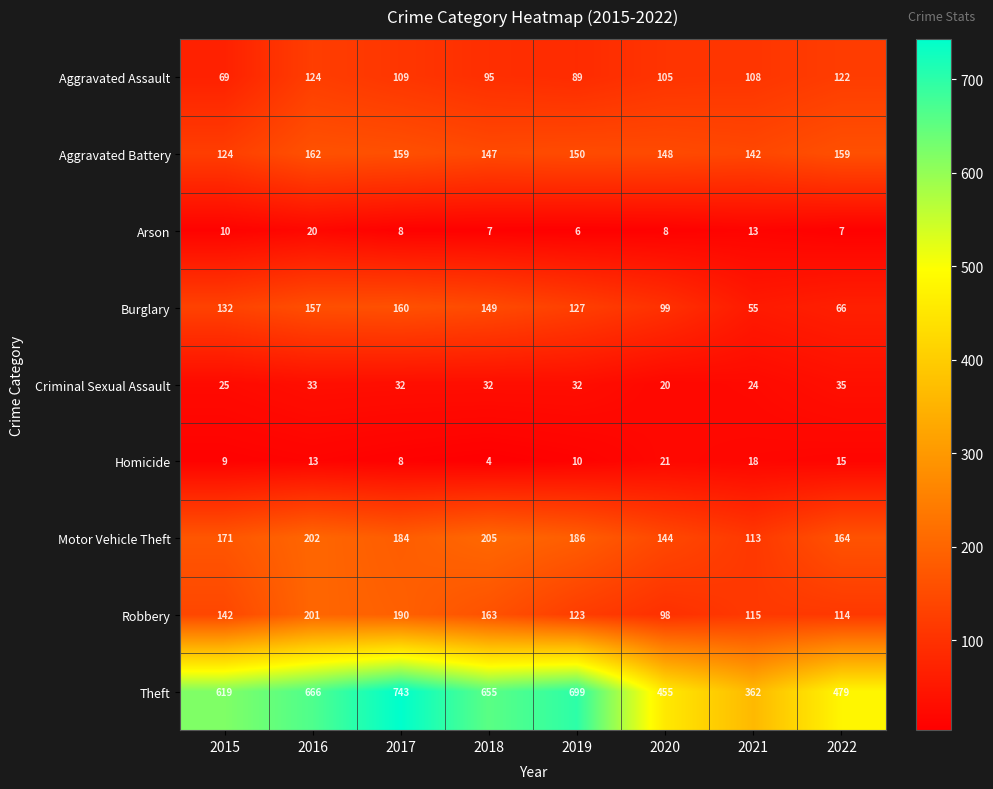

What is the total value across all series at 2015?

1301